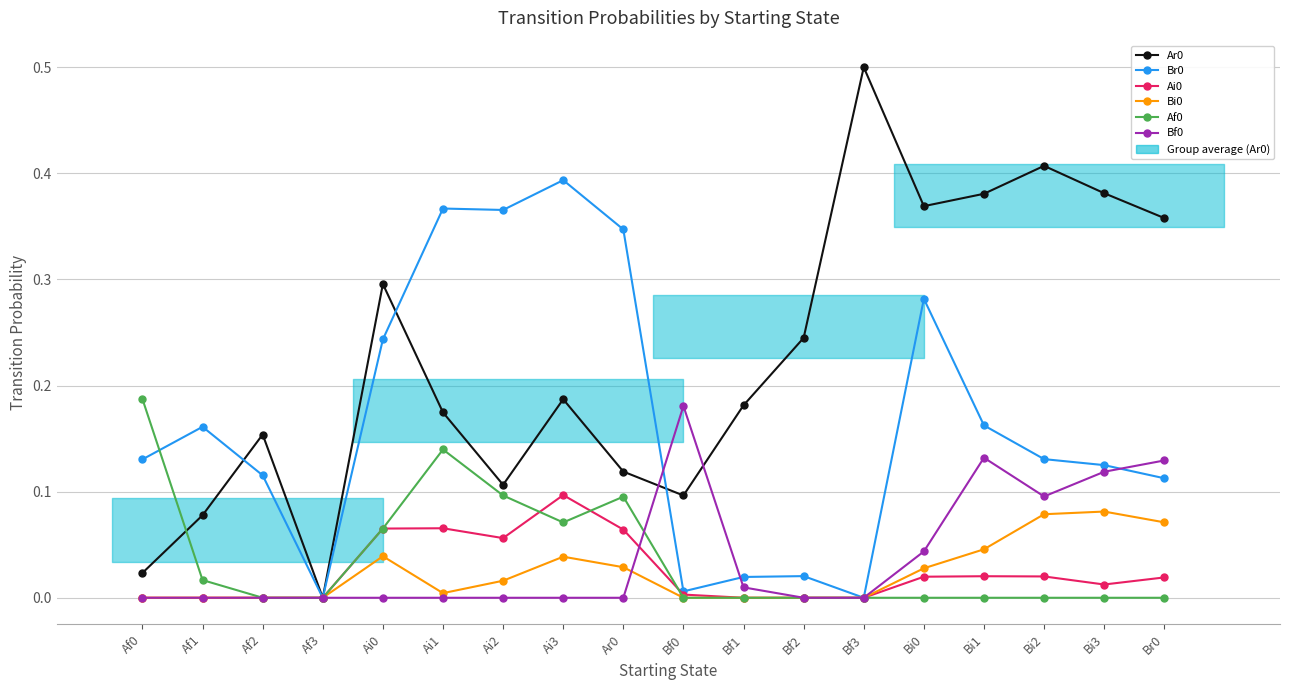

What is the sum of the Ar0 values at Ar0 and Af1?

0.2